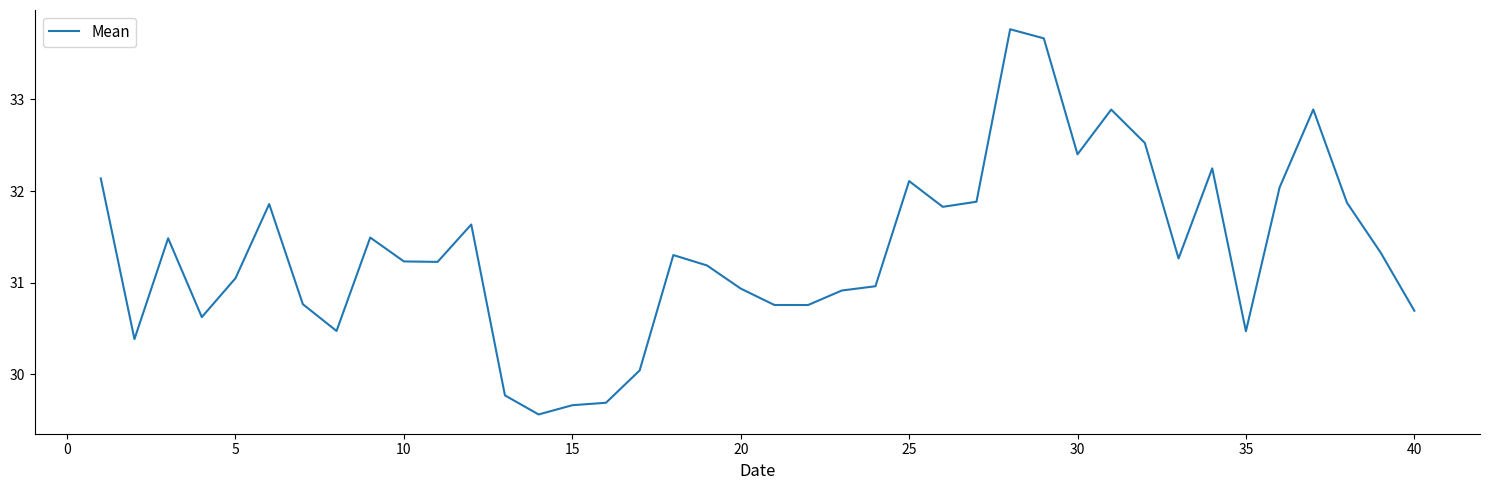

What is the smallest value displayed?

29.6